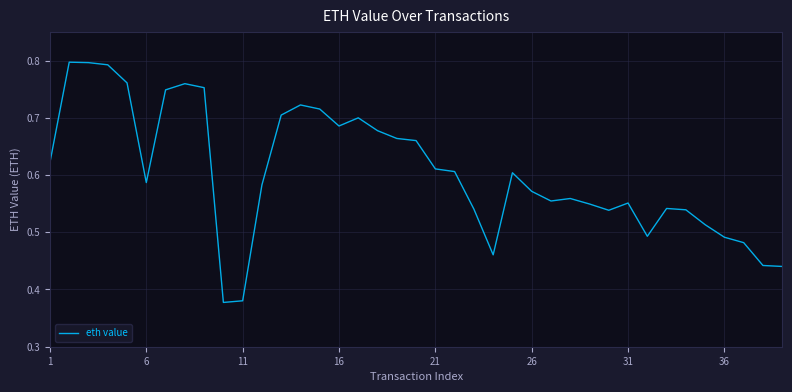

Is it true that the value at 21 is 0.9?

False